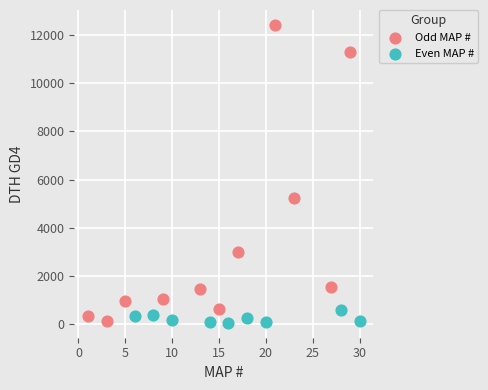

Which series reaches the maximum Y coordinate?

Odd MAP #